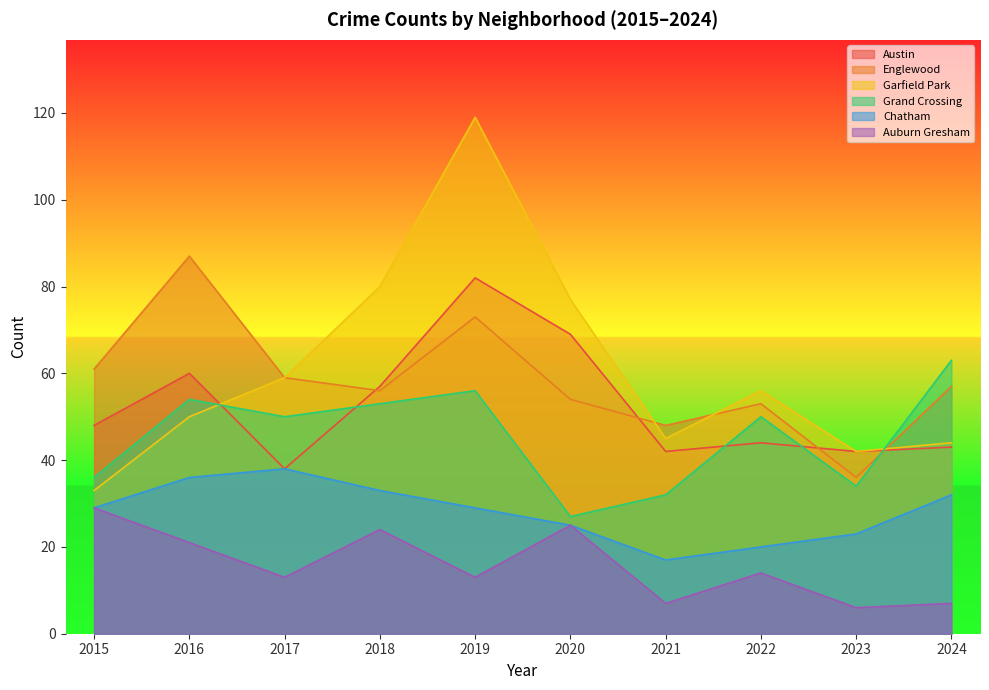

Between 2021 and 2024, which series saw the biggest shift?

Grand Crossing